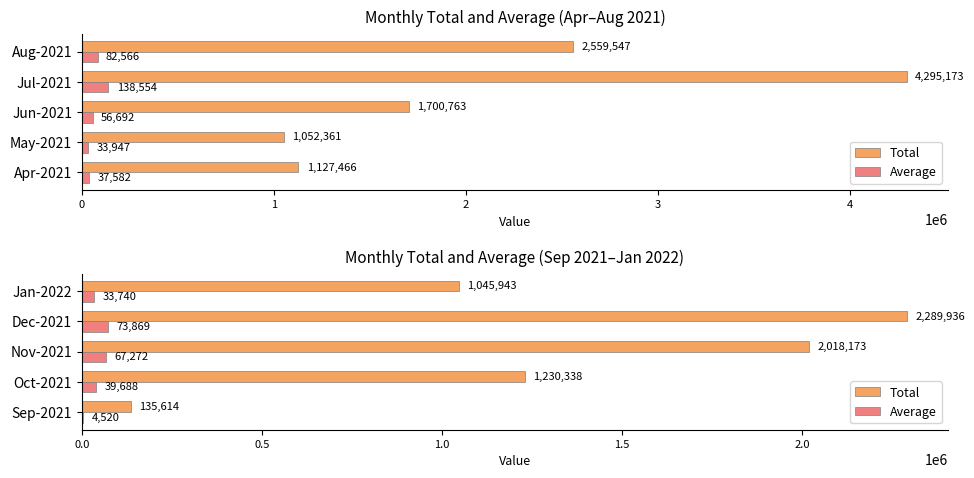

The value of Total at 2 is 2018173.0. True or false?

True